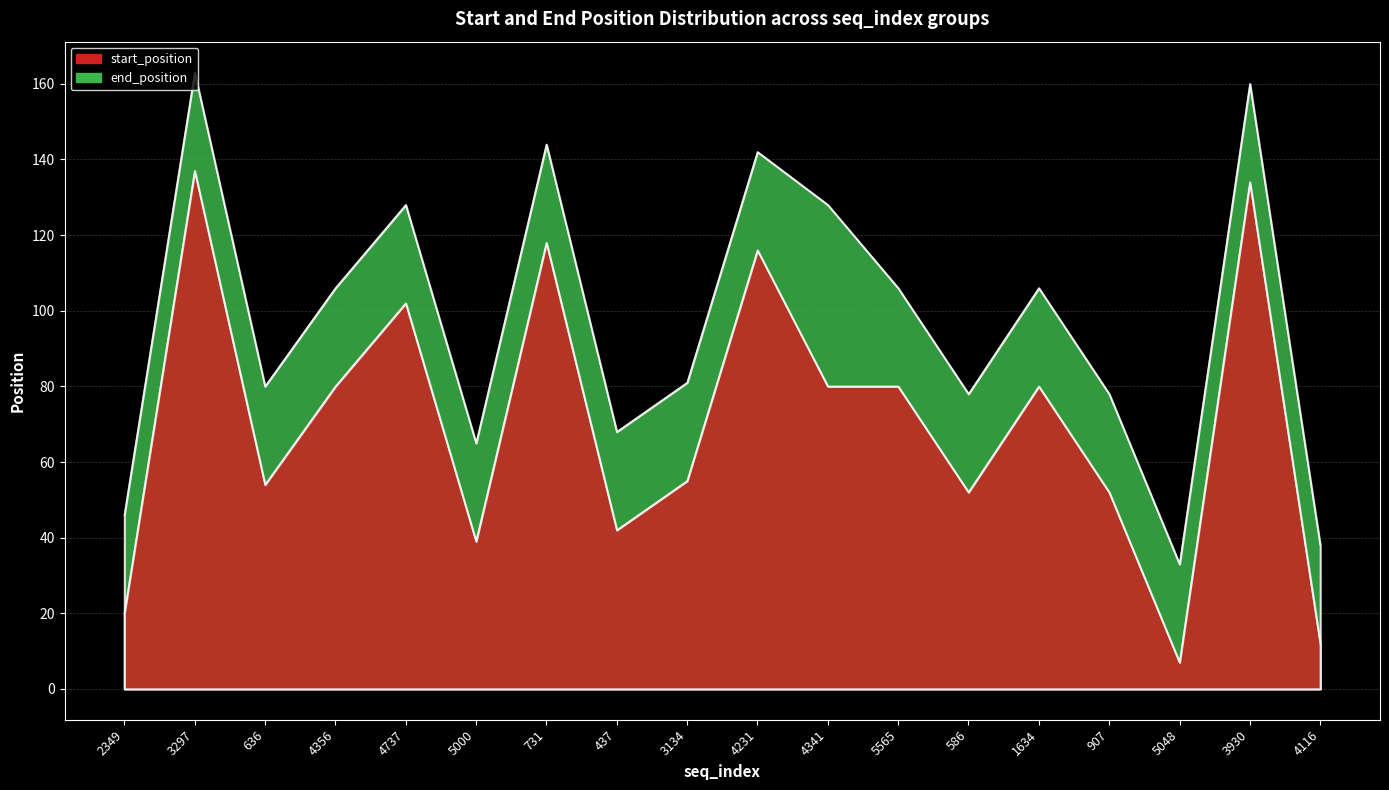

At which label does start_position first exceed 80?

3297